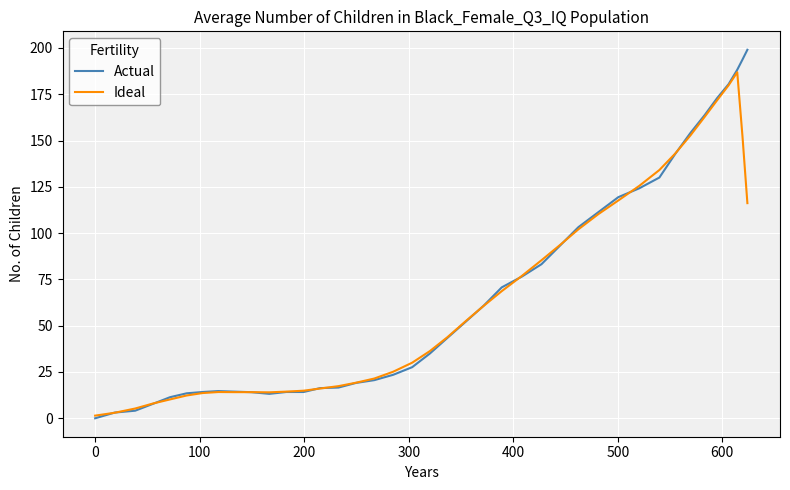

True or false: Actual and Ideal cross at least once.

True